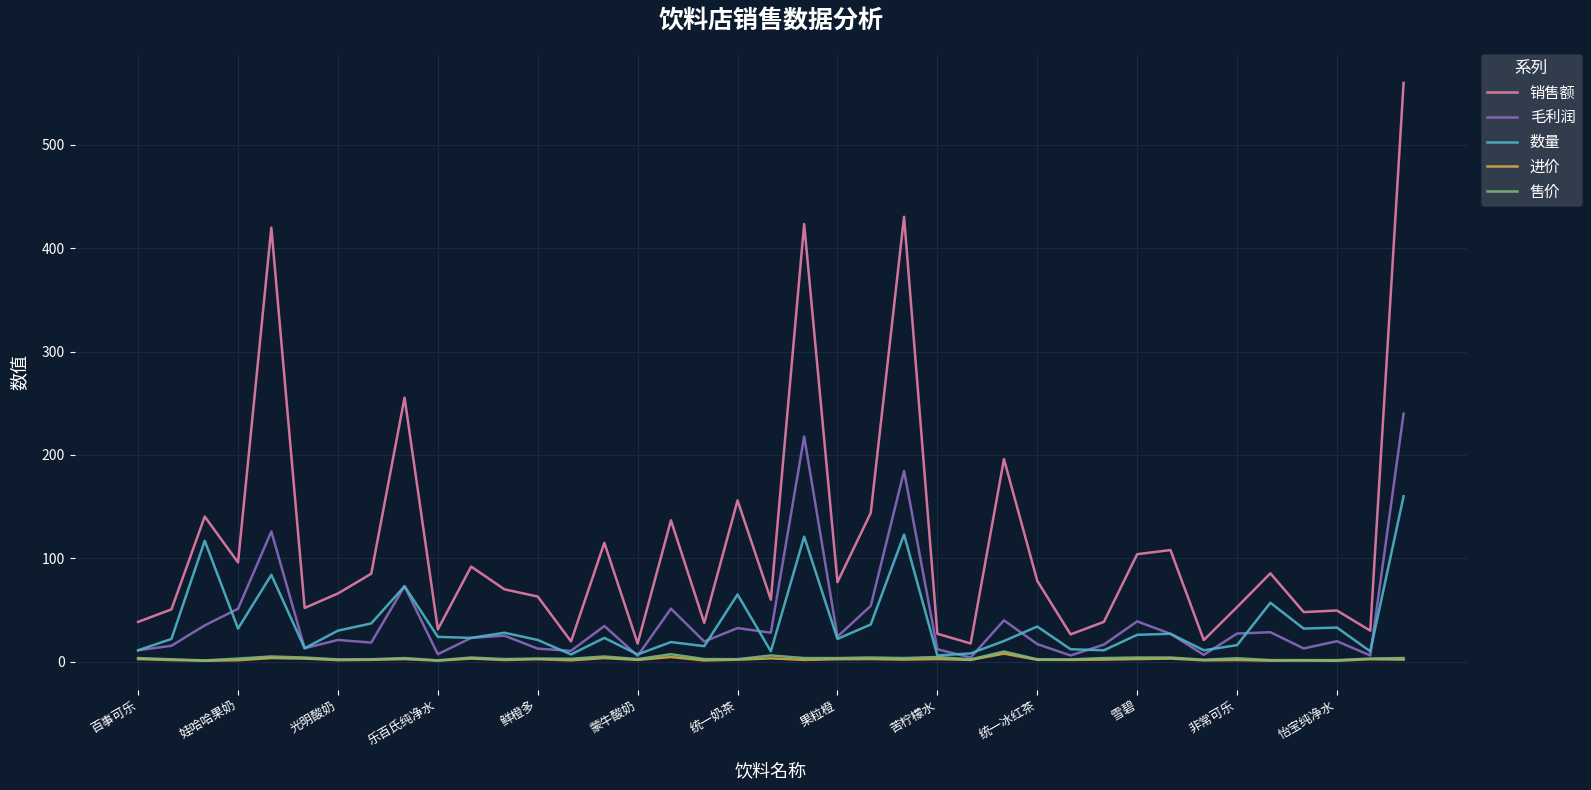

Which series has the widest spread of values?

销售额